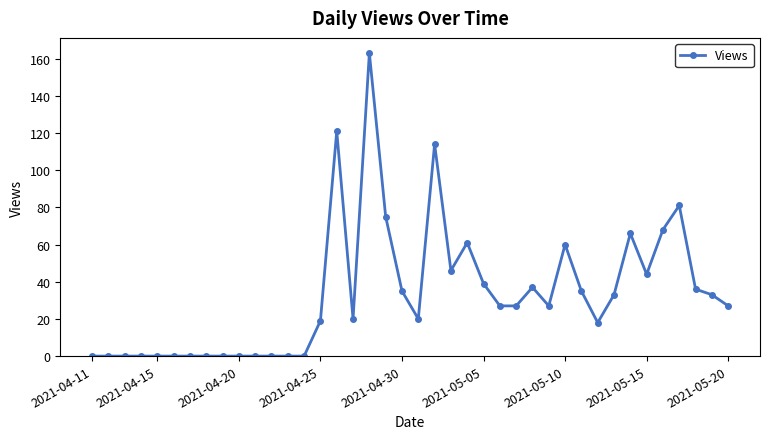

What is the greatest value displayed?

163